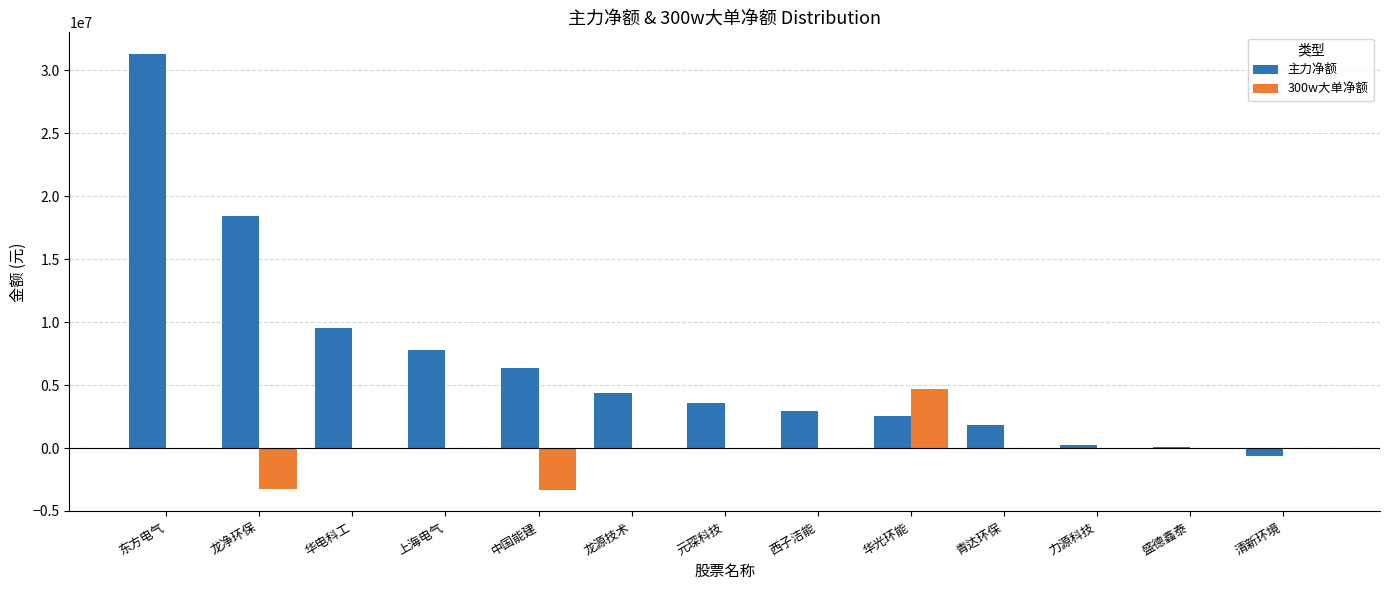

Are the bars grouped side by side (vs. stacked)?

Yes